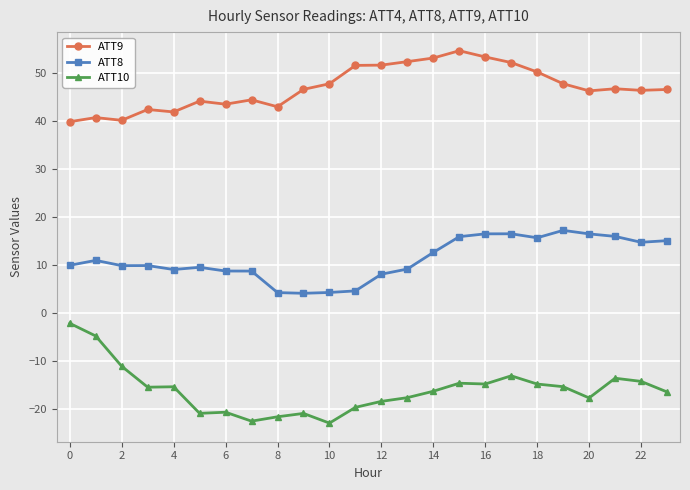

Count the number of categories in the chart.

24